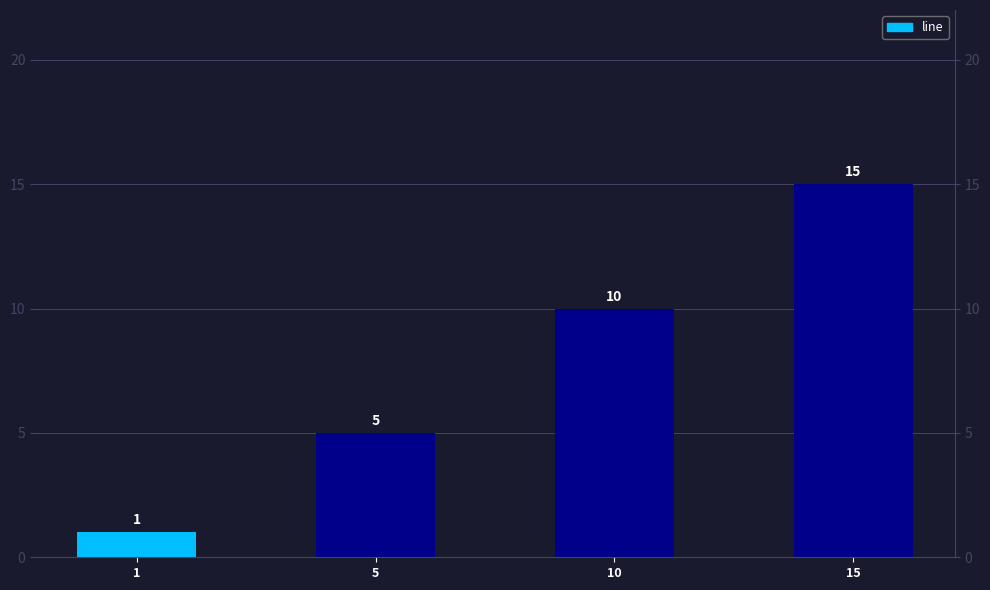

Rank the categories by value from lowest to highest.

1, 5, 10, 15